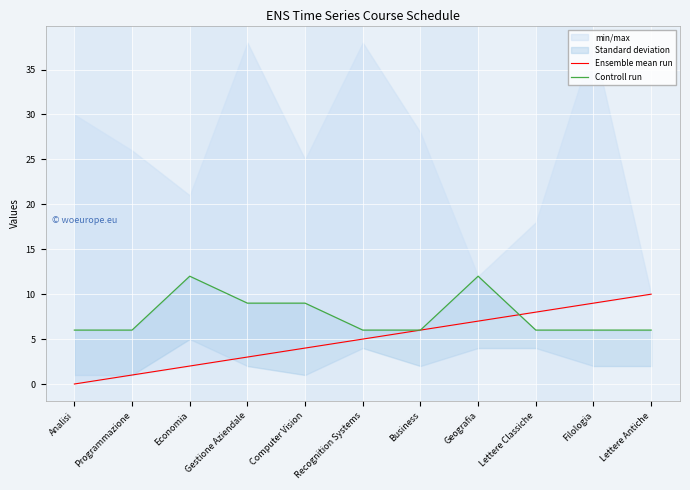

Is it true that Ensemble mean run equals 9 at Business?

False